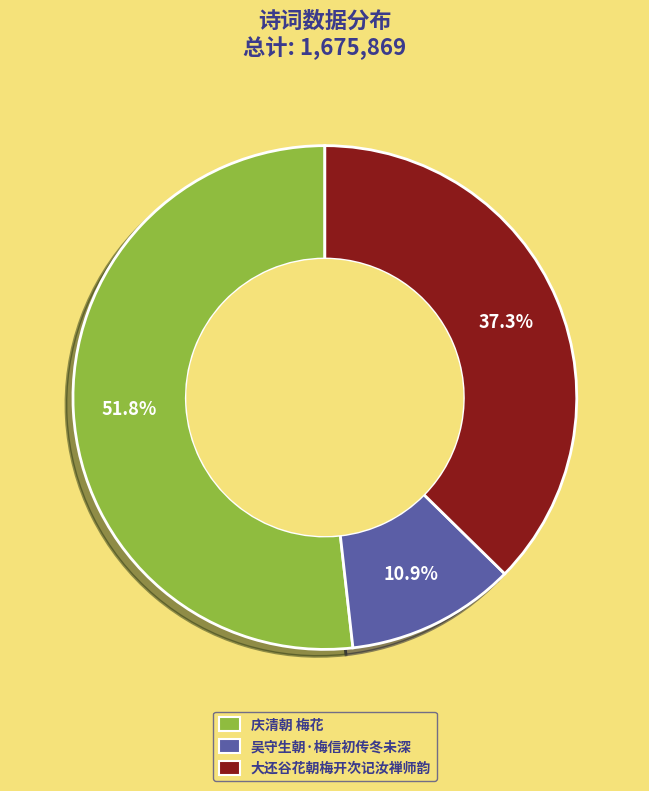

How many slices are in this pie chart?

3